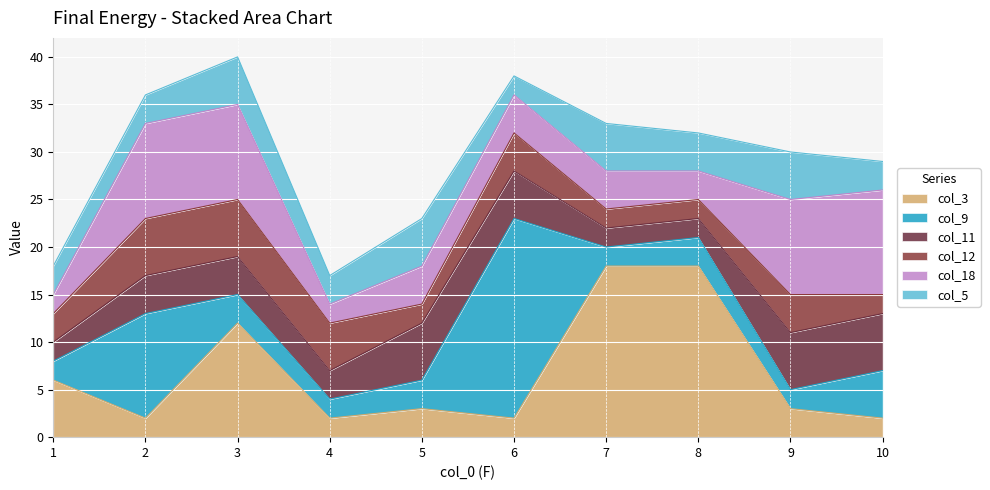

How many times do col_5 and col_11 cross each other?

4